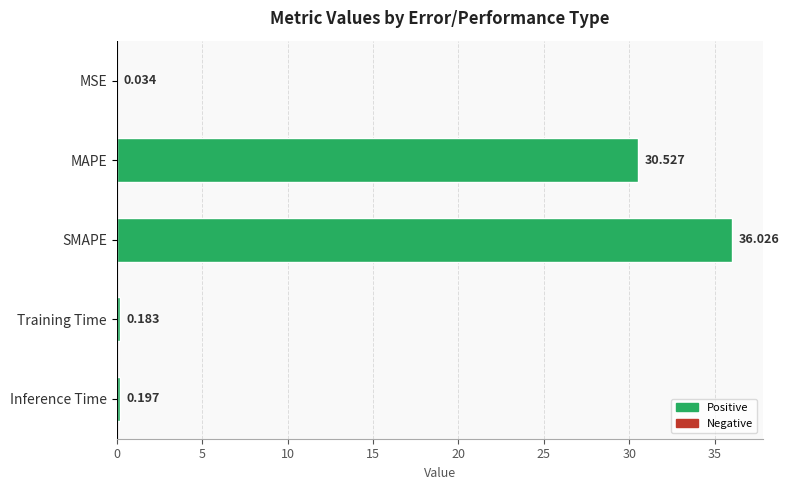

At which label is the value closest to 18?

MAPE